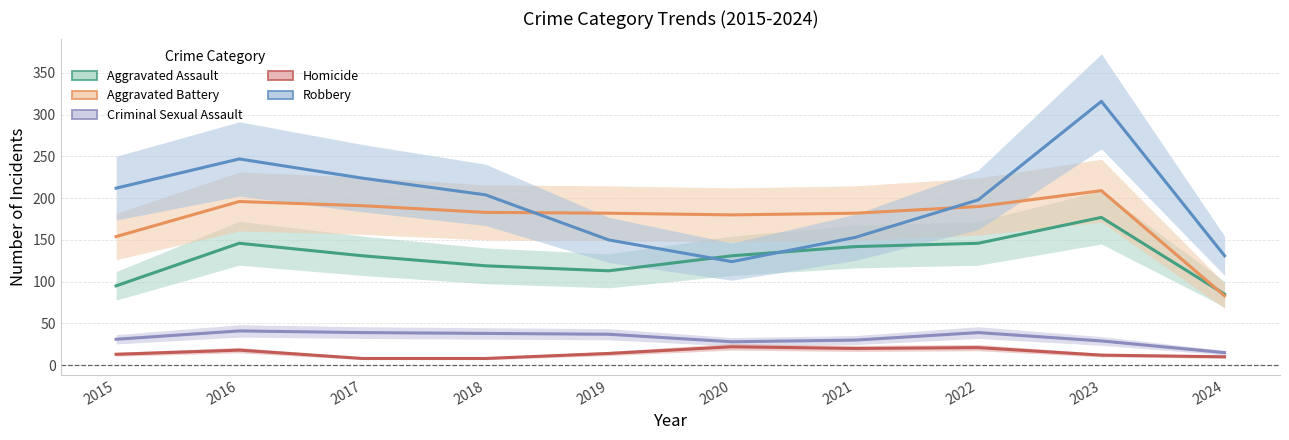

Where is the first local minimum for Robbery?

2020